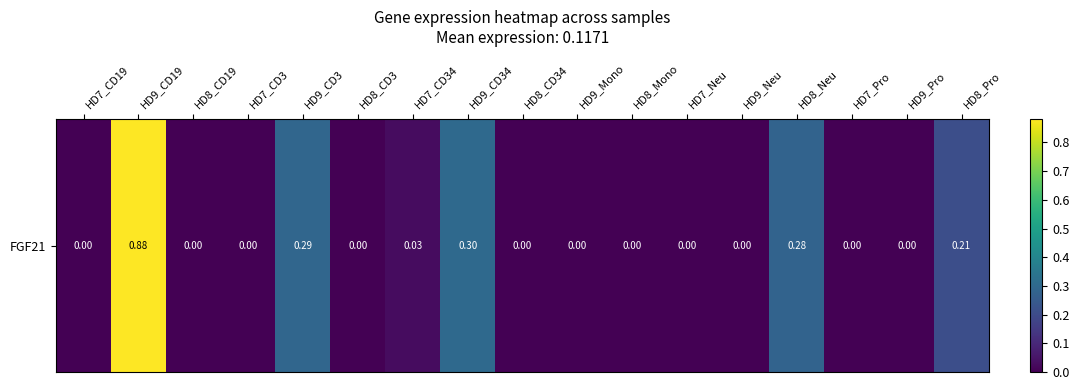

At which category does the chart reach its minimum across all series?

HD7_CD19